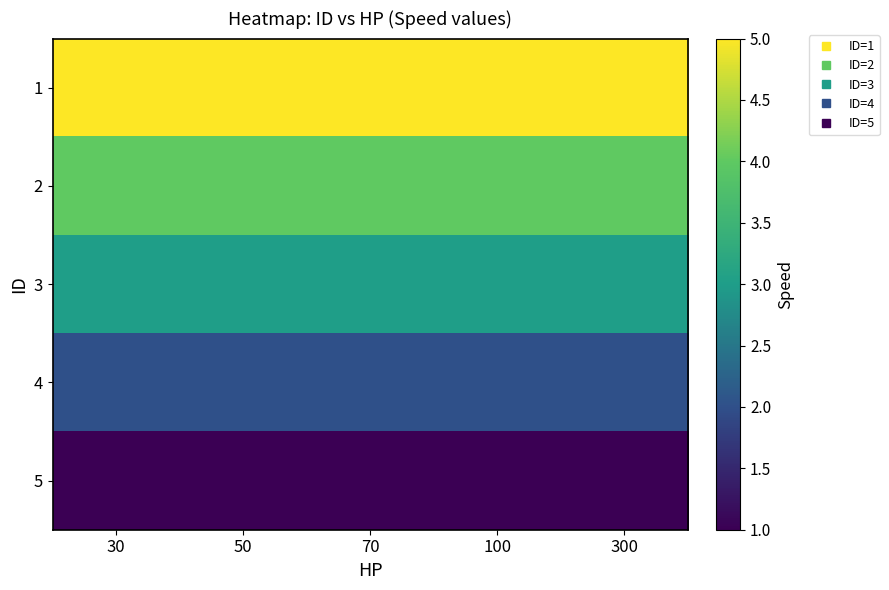

Reading left to right, transcribe all the data shown in this chart.

1: 30=5	50=5	70=5	100=5	300=5
2: 30=4	50=4	70=4	100=4	300=4
3: 30=3	50=3	70=3	100=3	300=3
4: 30=2	50=2	70=2	100=2	300=2
5: 30=1	50=1	70=1	100=1	300=1